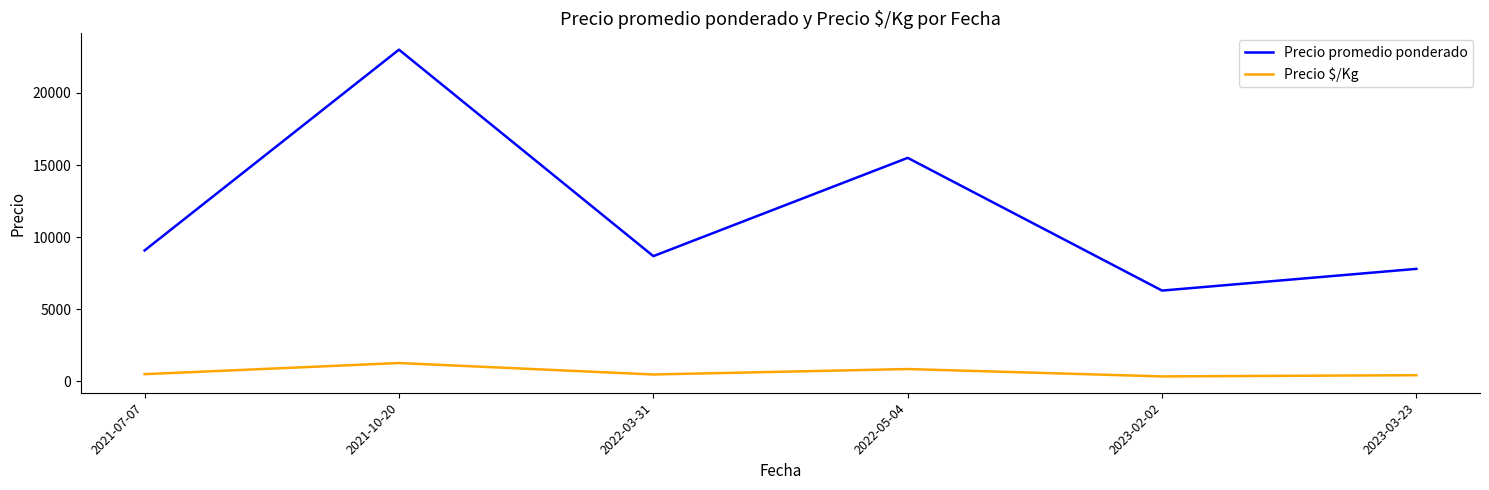

At 2021-10-20, list the series in order from largest to smallest.

Precio promedio ponderado, Precio $/Kg